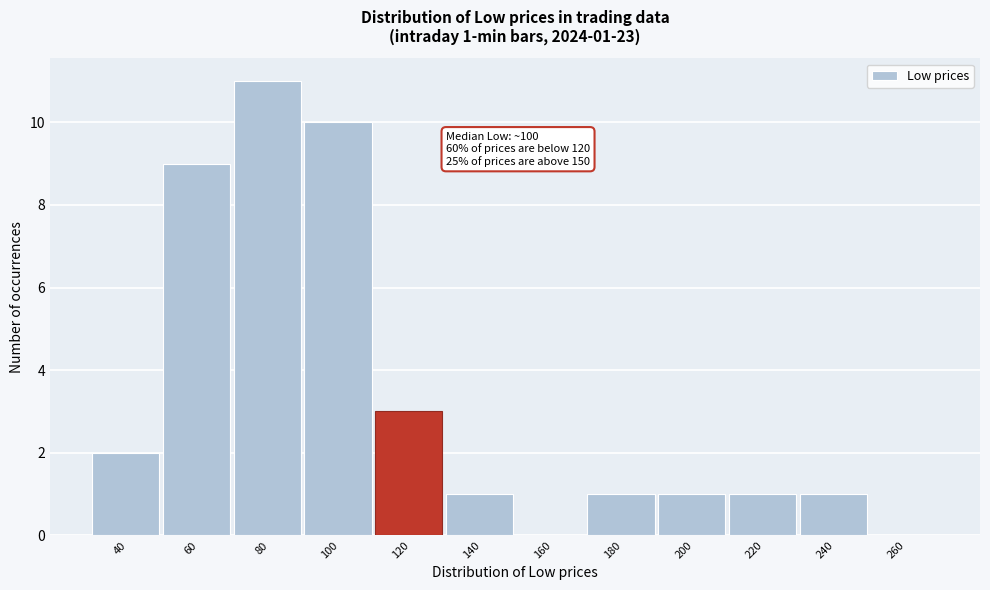

Reading left to right, what are all the values shown in this chart?

40=2	60=9	80=11	100=10	120=3	140=1	160=0	180=1	200=1	220=1	240=1	260=0